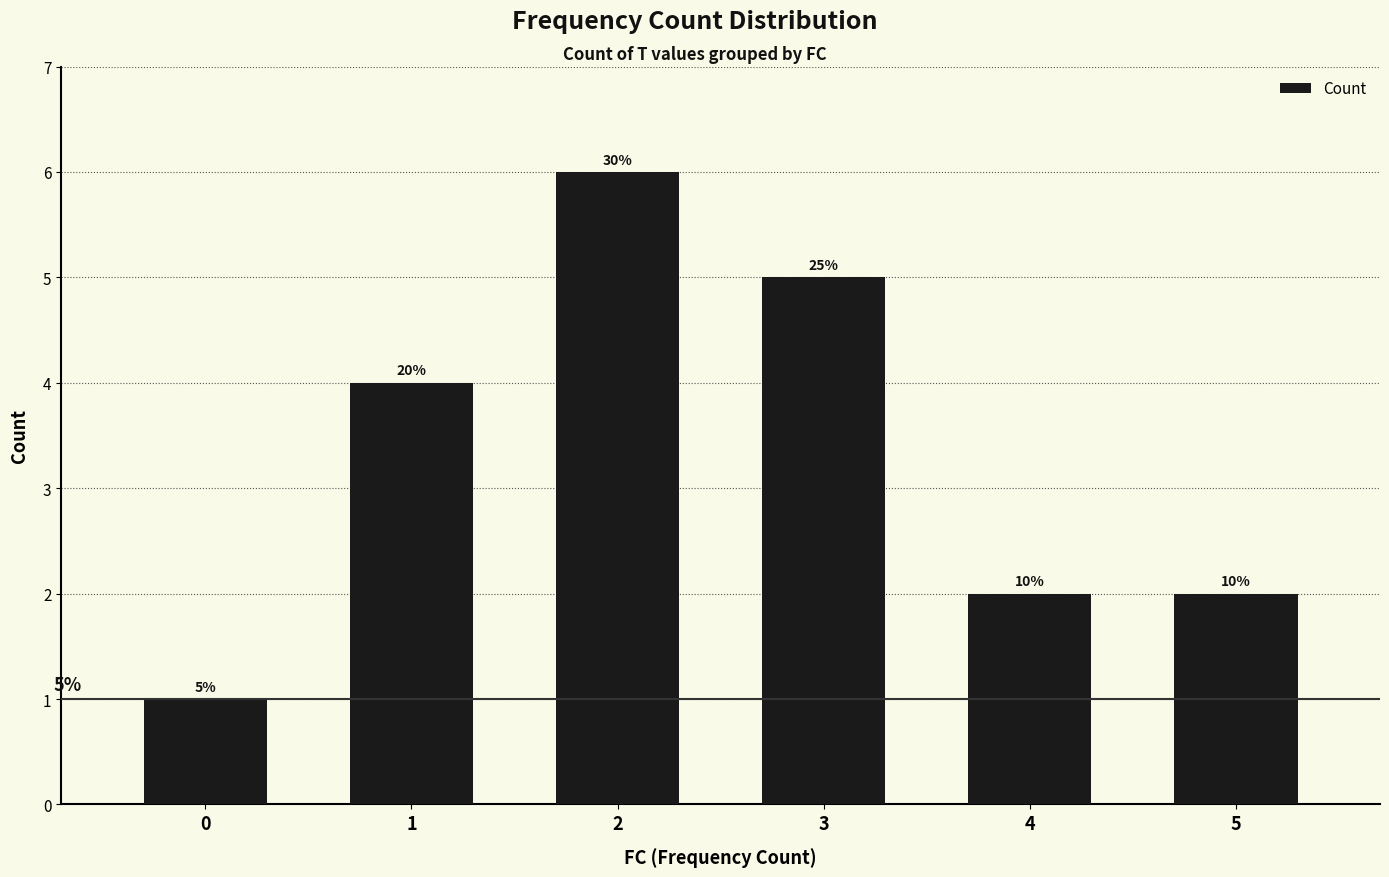

Rank the categories by value from lowest to highest.

0, 4, 5, 1, 3, 2